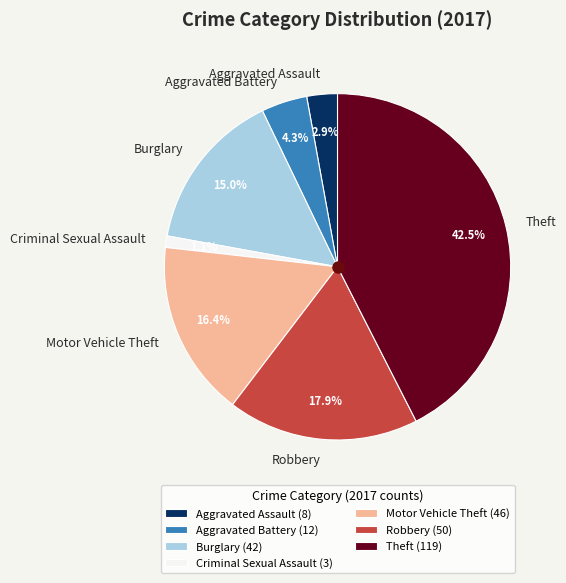

Between Aggravated Assault and Theft, which is larger?

Theft